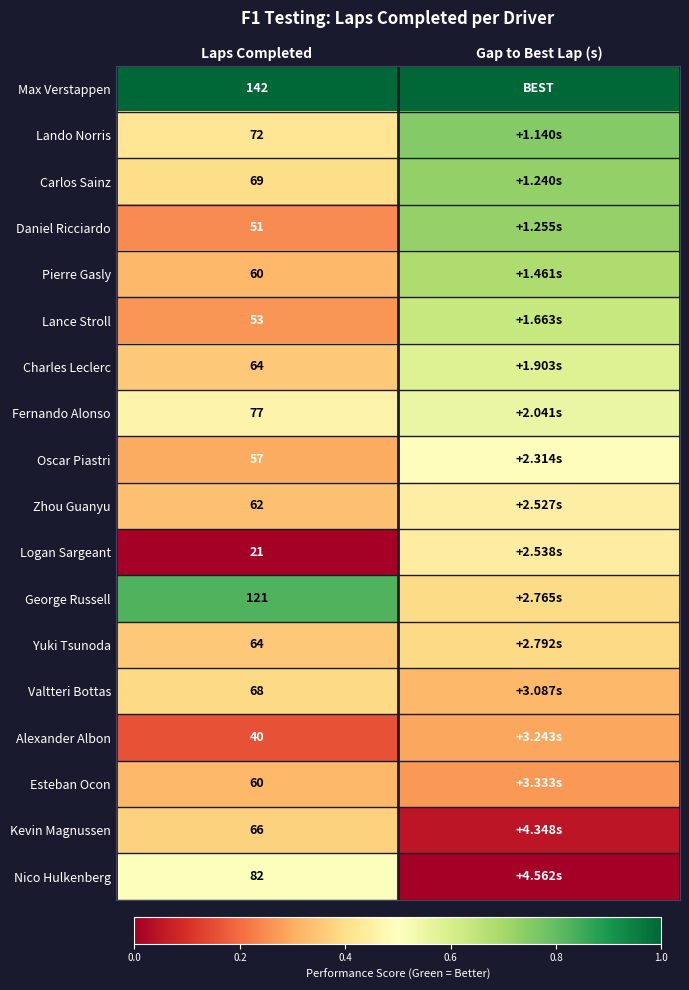

Is the value of Nico Hulkenberg at Laps Completed greater than the value of Lance Stroll at Laps Completed?

Yes